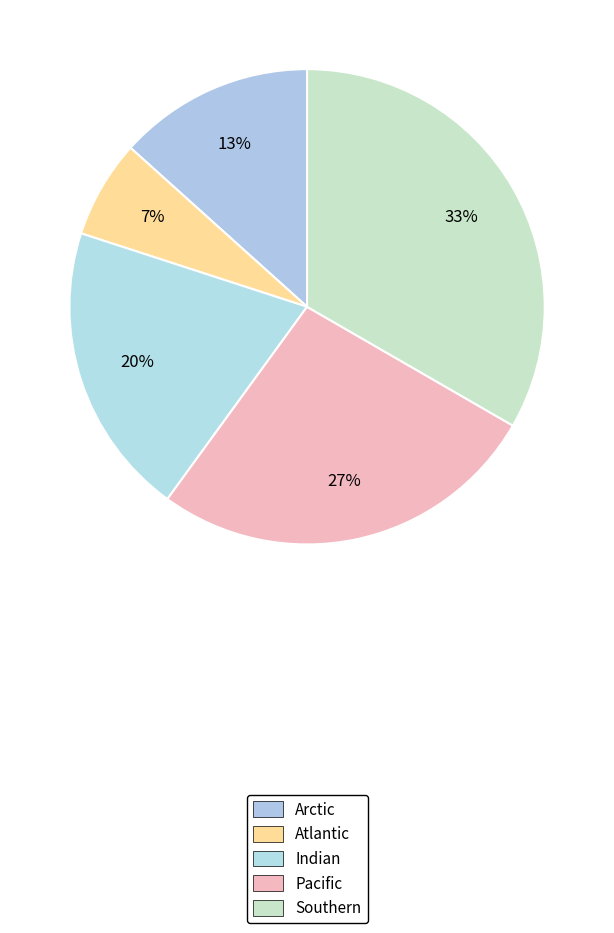

Does Atlantic account for over 50% of the chart?

No